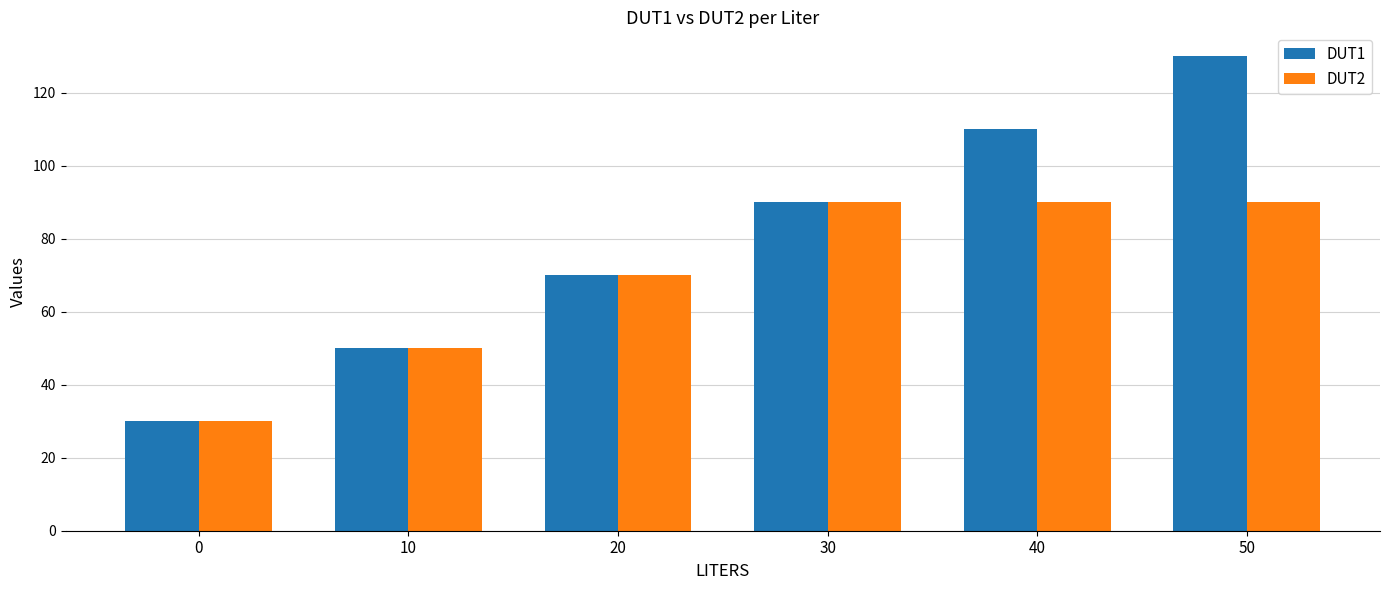

What is the total value across all series at 30?

180